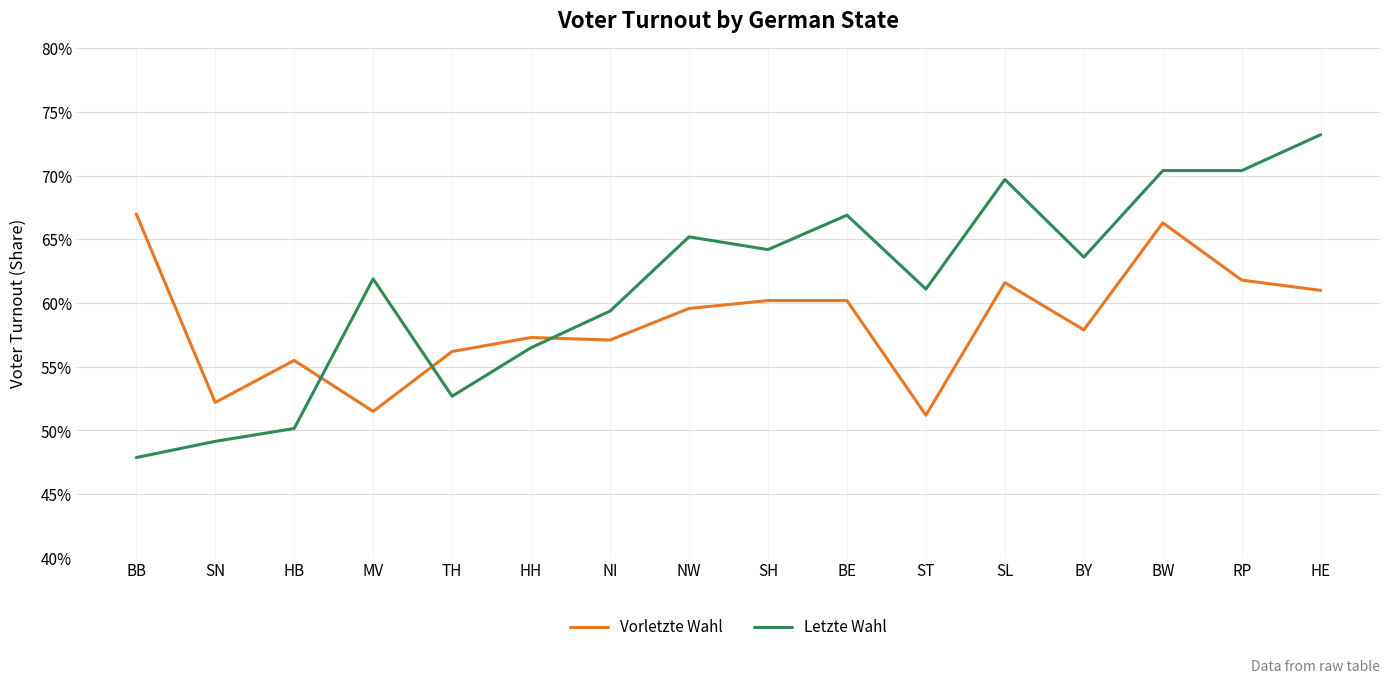

List the series in order of their peak value, highest first.

Letzte Wahl, Vorletzte Wahl